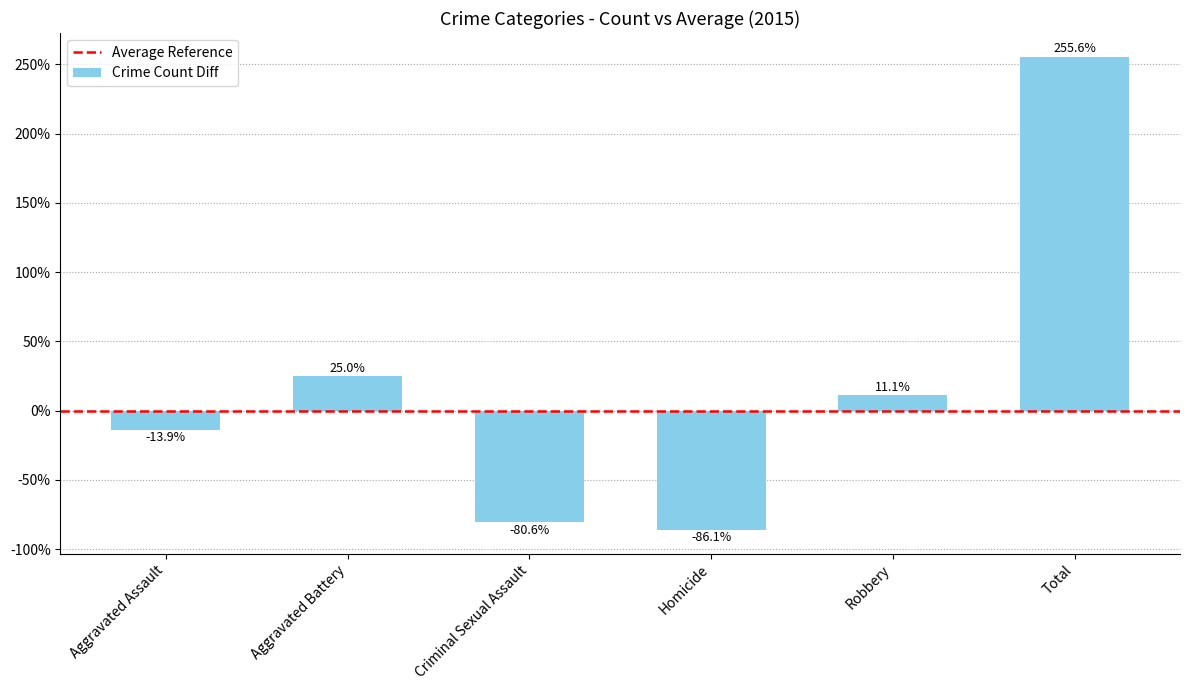

What position from the left is Homicide?

4